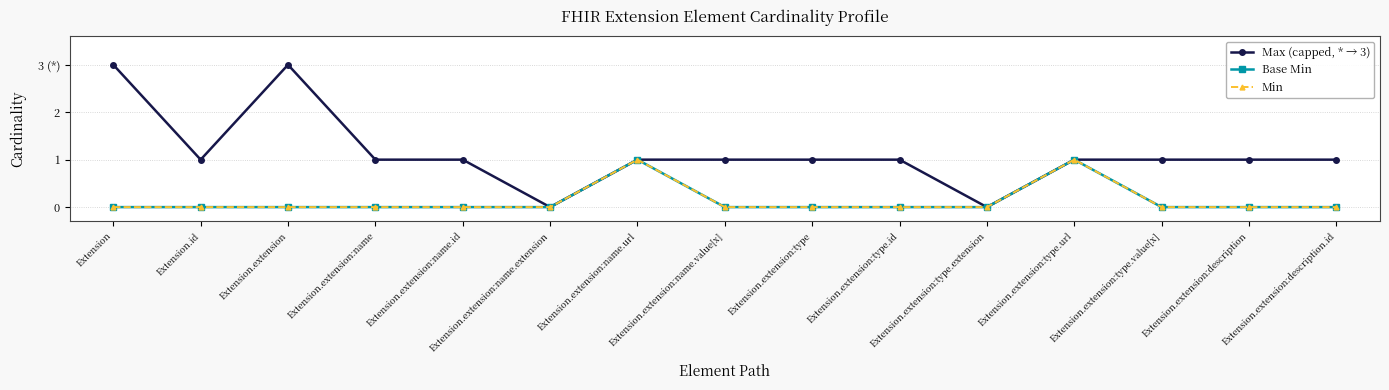

What is the value of the Max (capped, * → 3) point at the 14th from the left?

1